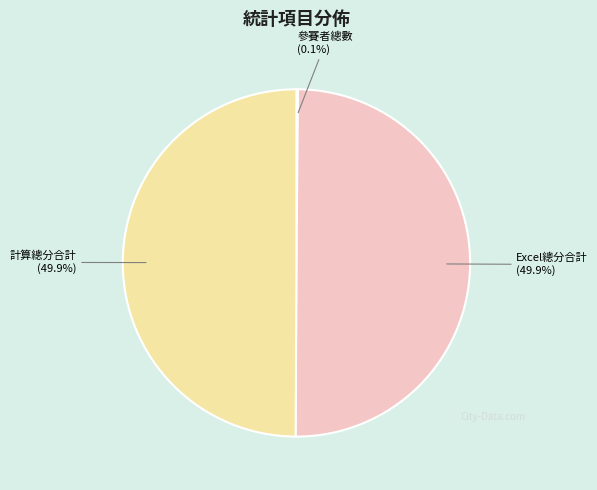

Combined, what portion of the pie is 計算總分合計 and Excel總分合計?

99.9%